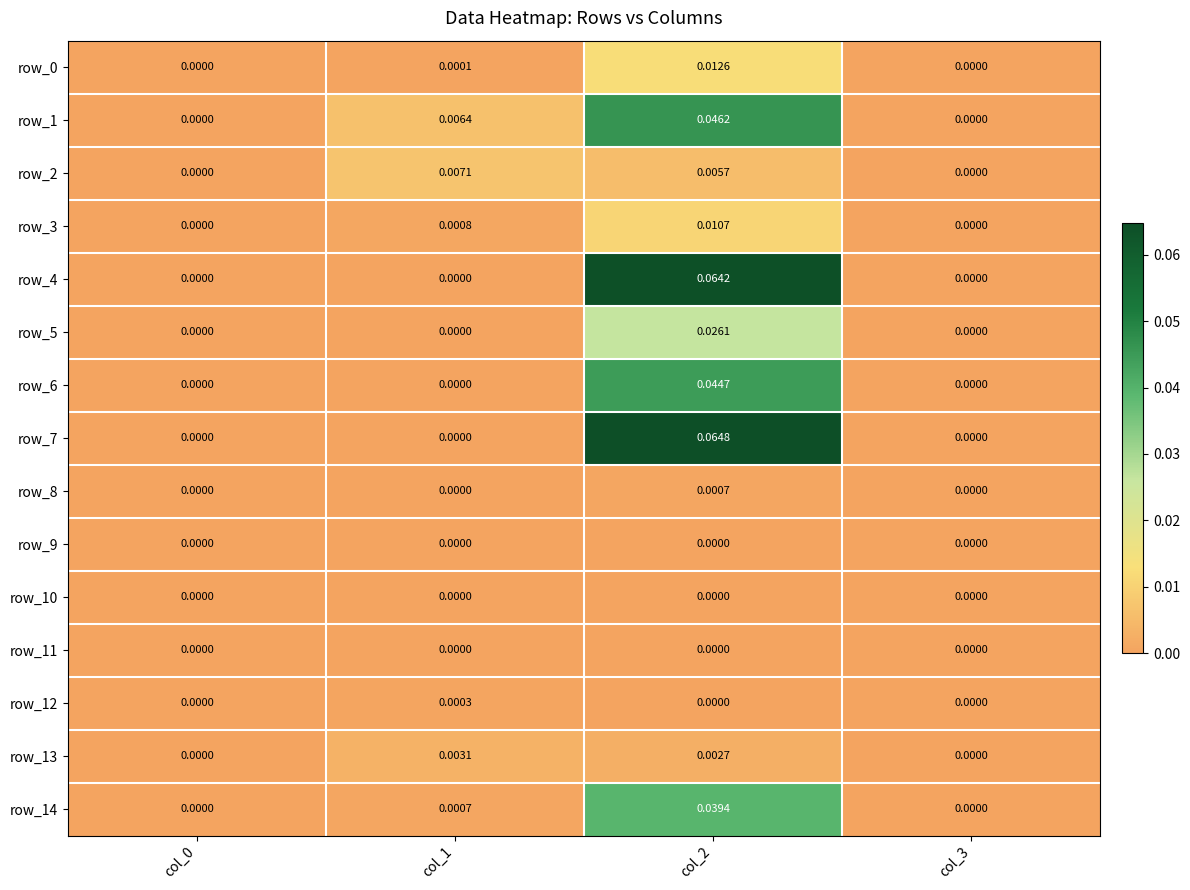

Rank the series at col_0 from highest to lowest value.

row_0, row_1, row_2, row_3, row_4, row_5, row_6, row_7, row_8, row_9, row_10, row_11, row_12, row_13, row_14